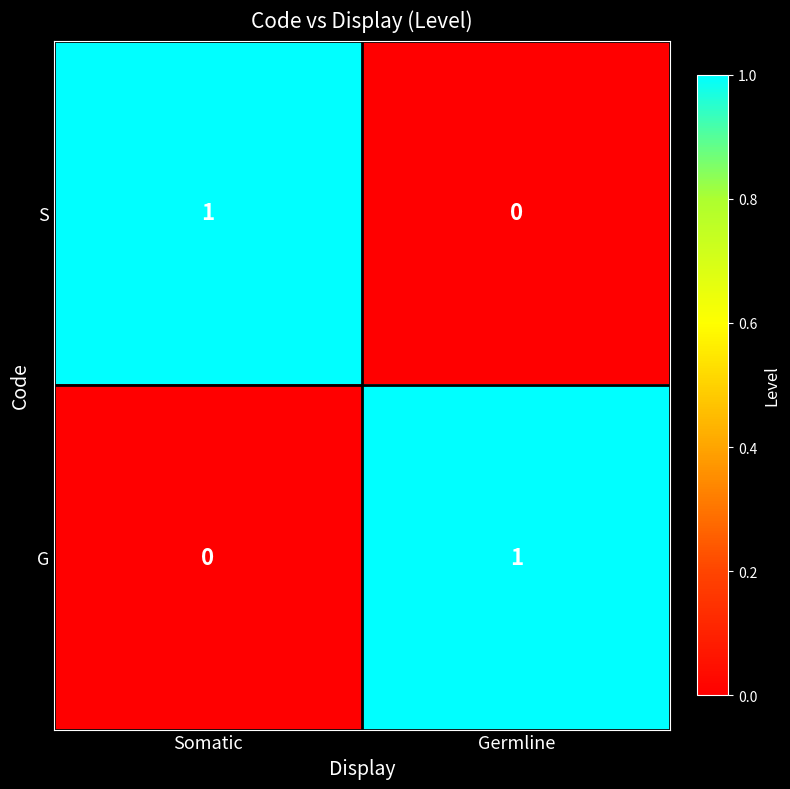

The value of G at Somatic is -1. True or false?

False